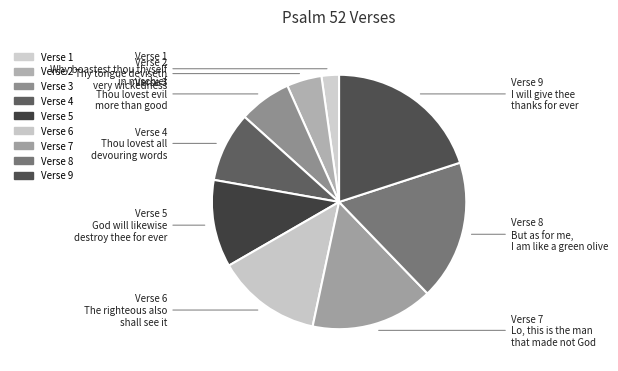

Count the number of slices in the pie.

9